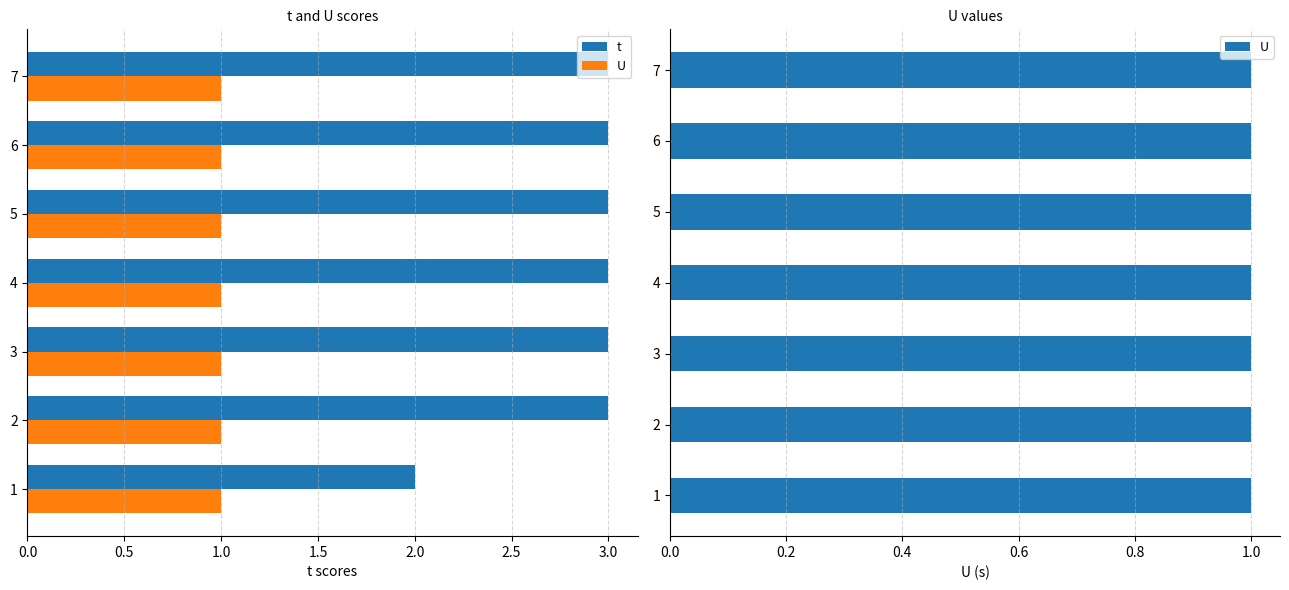

How many categories are shown in the chart?

7